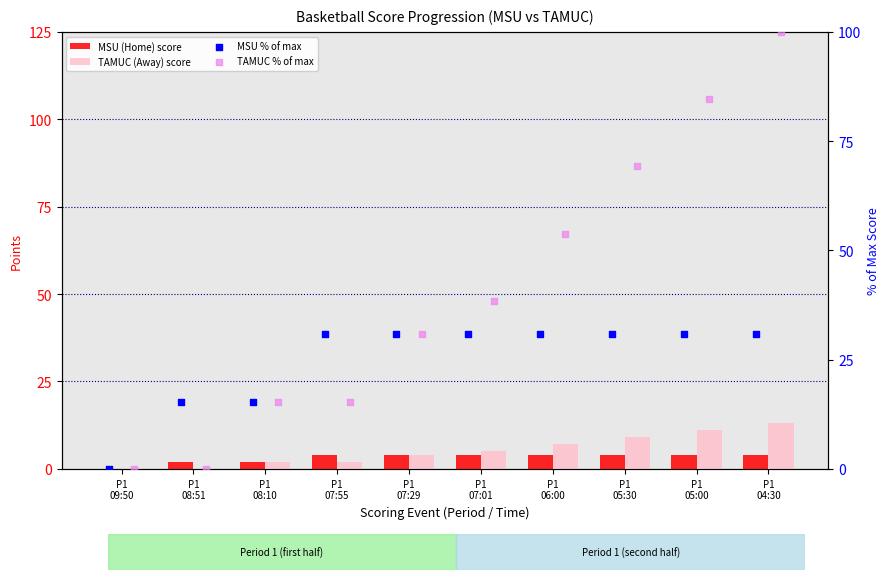

What is the total value across all series at P1
08:10?

34.8